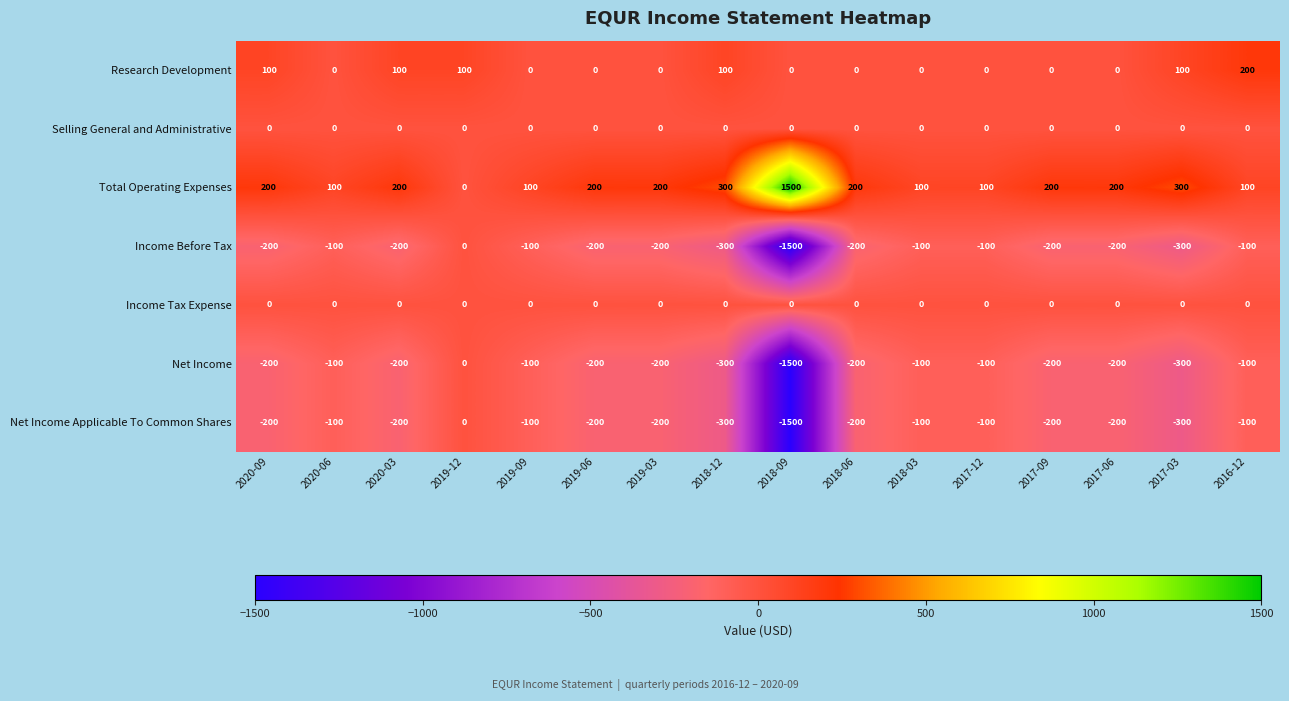

Which category has the lowest value across all series?

2018-09